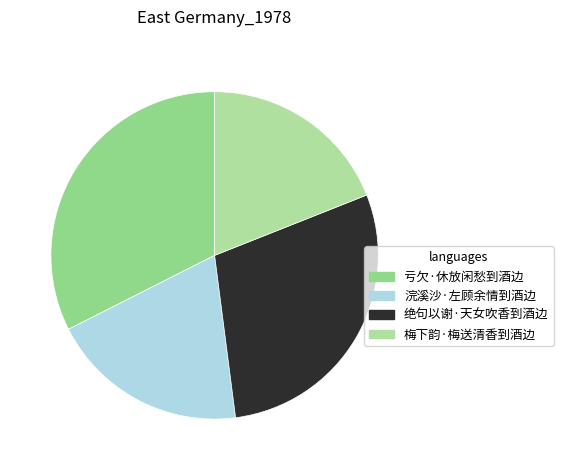

How many slices are in this pie chart?

4